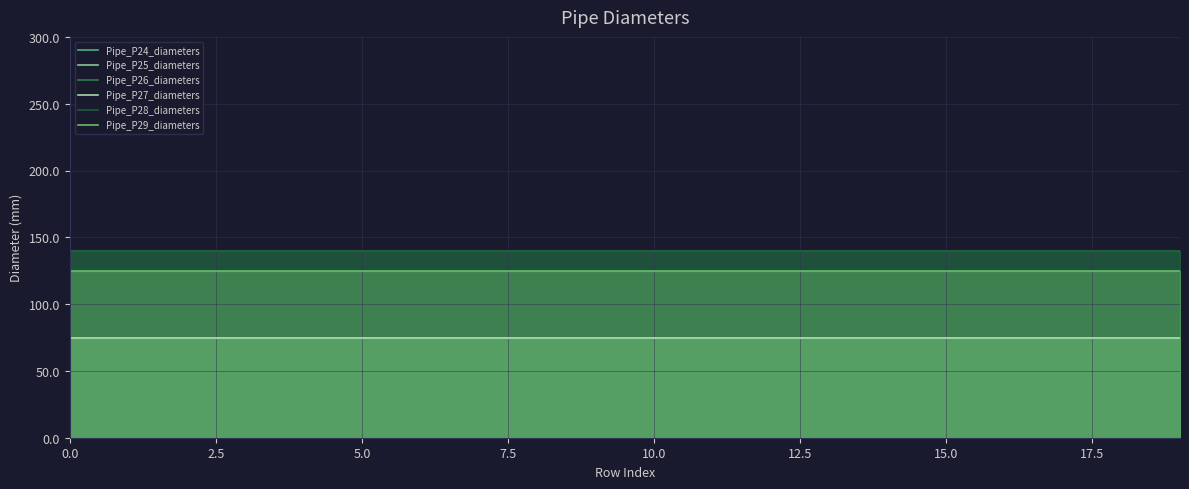

True or false: Pipe_P24_diameters and Pipe_P29_diameters intersect in this chart.

False